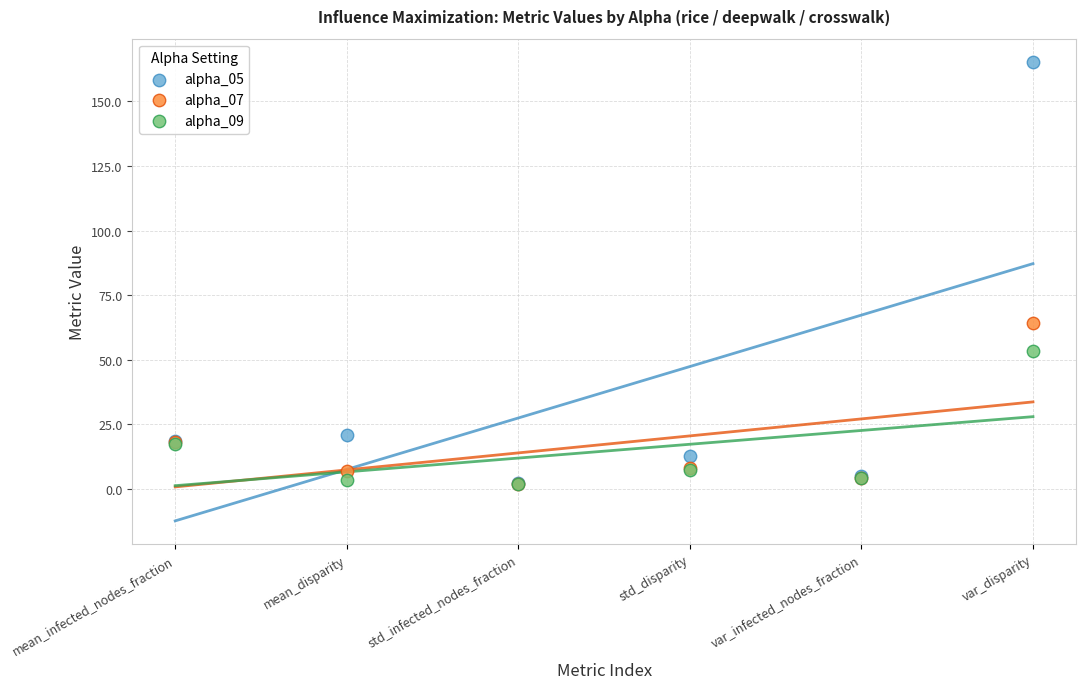

Across all series, what Y value is closest to 83?

64.3